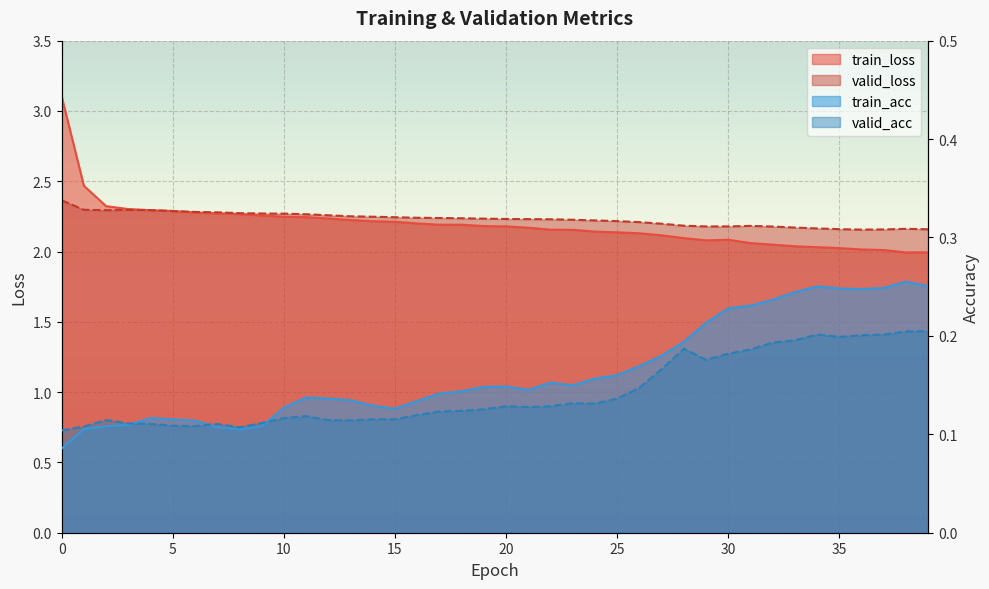

Rank the series by their maximum value, from lowest to highest.

valid_acc, train_acc, valid_loss, train_loss